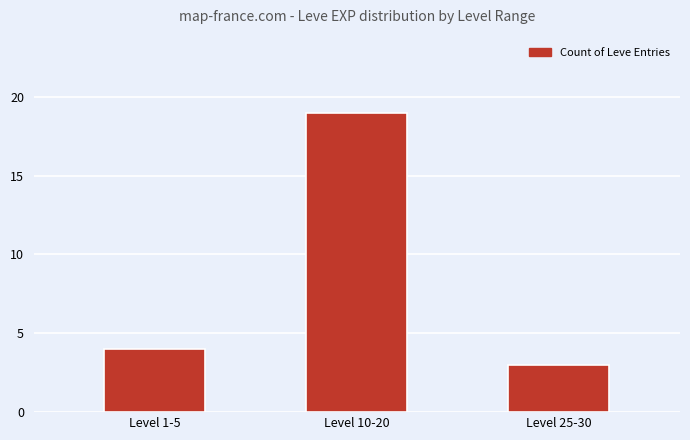

What is the change in value from Level 1-5 to Level 25-30?

-1